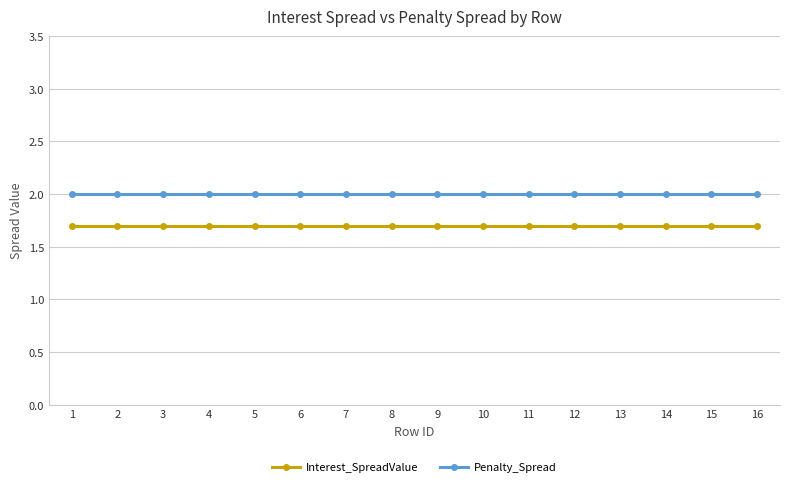

What is the value of the Interest_SpreadValue point at the 11th from the left?

1.7